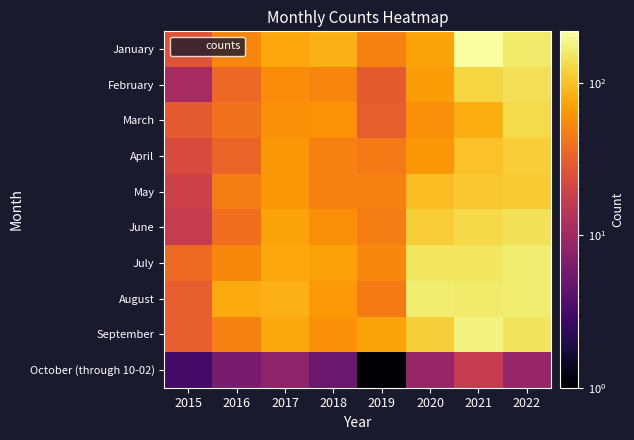

At how many categories does at least one series exceed 72?

7